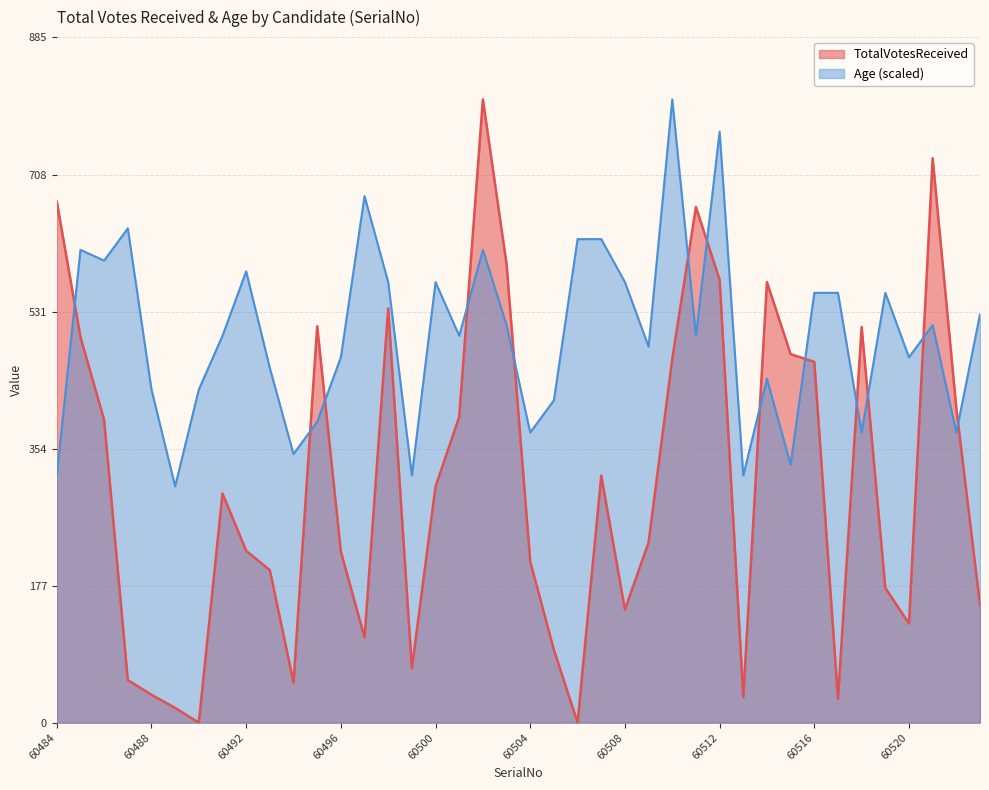

True or false: Age has a value of 416.4 at 60505.

True